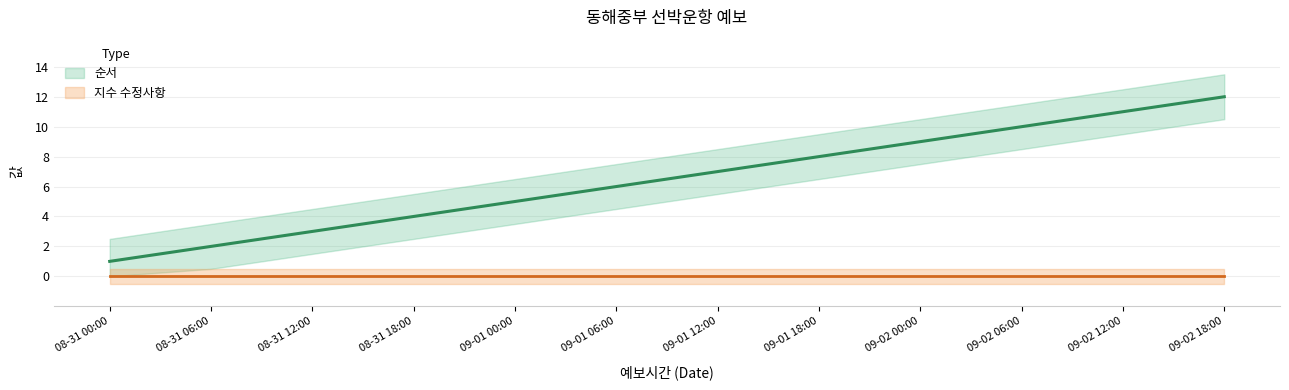

What is the maximum value shown in the chart?

12